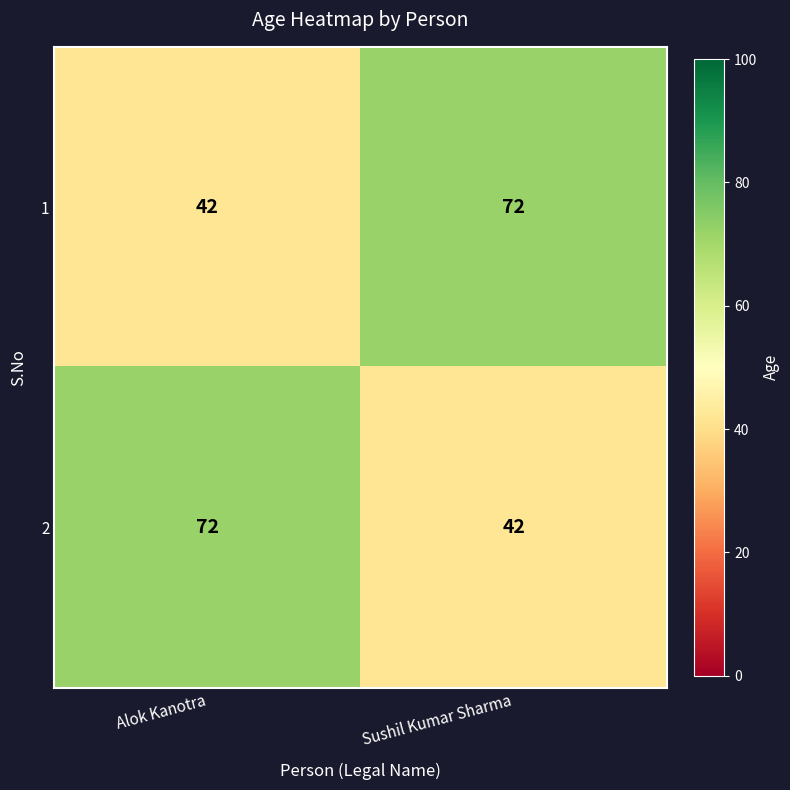

Reading left to right, what are all the values shown in this chart?

1: Alok Kanotra=42	Sushil Kumar Sharma=72
2: Alok Kanotra=72	Sushil Kumar Sharma=42